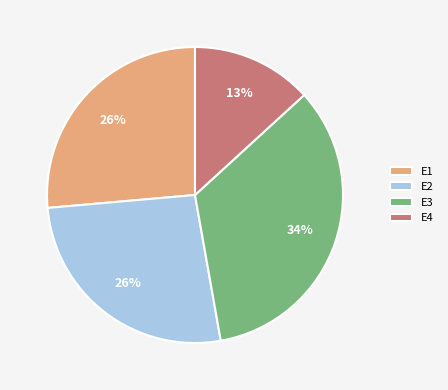

Which slice is the largest?

E3